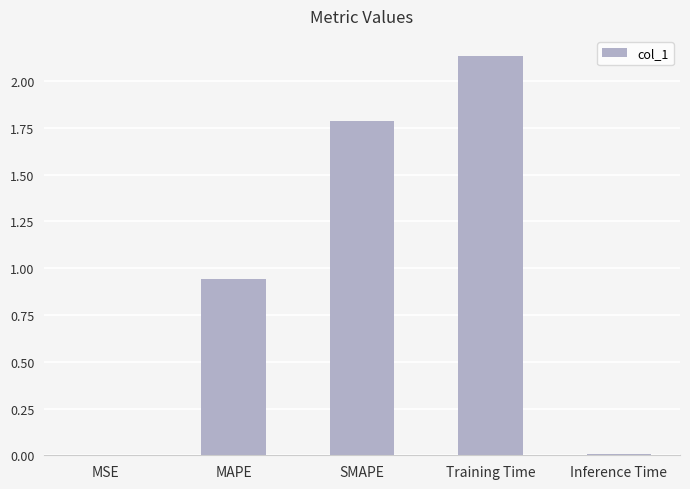

Is it true that the value at Training Time is 1.1?

False